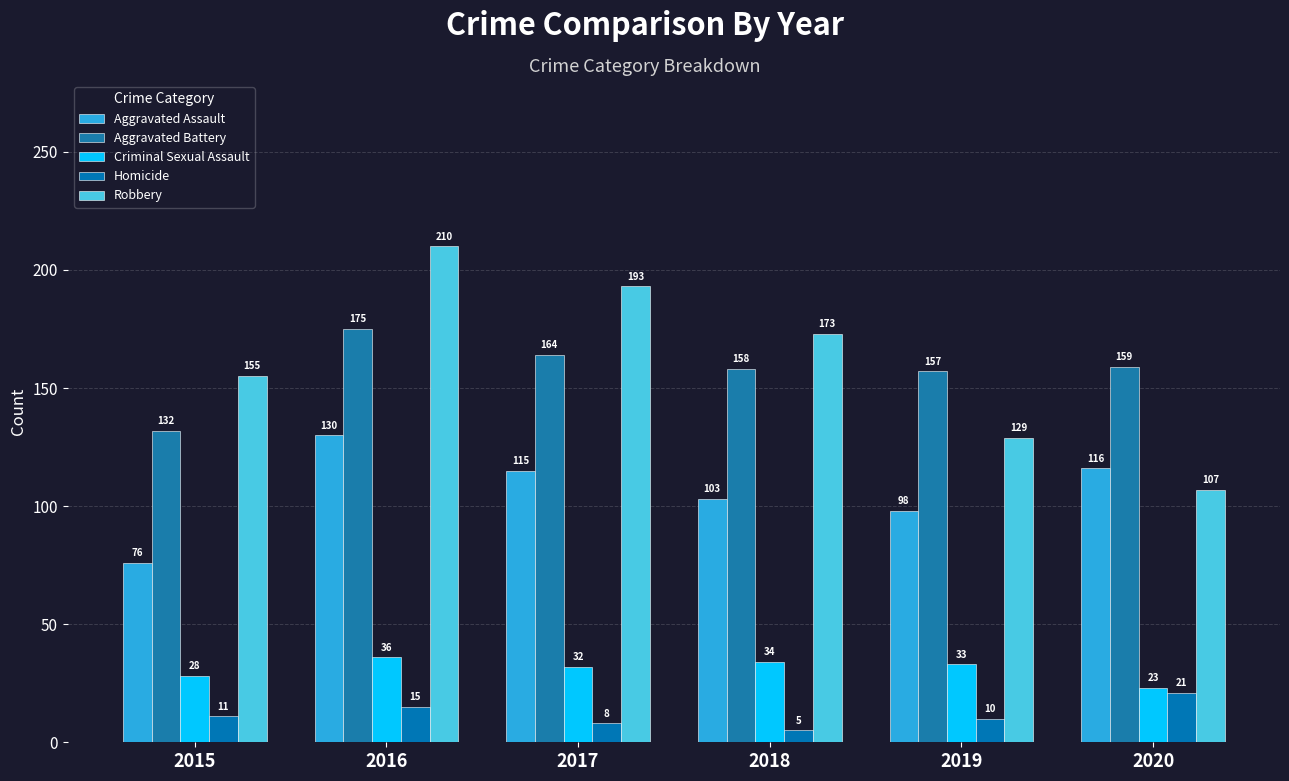

What is the difference between the highest and lowest values at 2015?

144